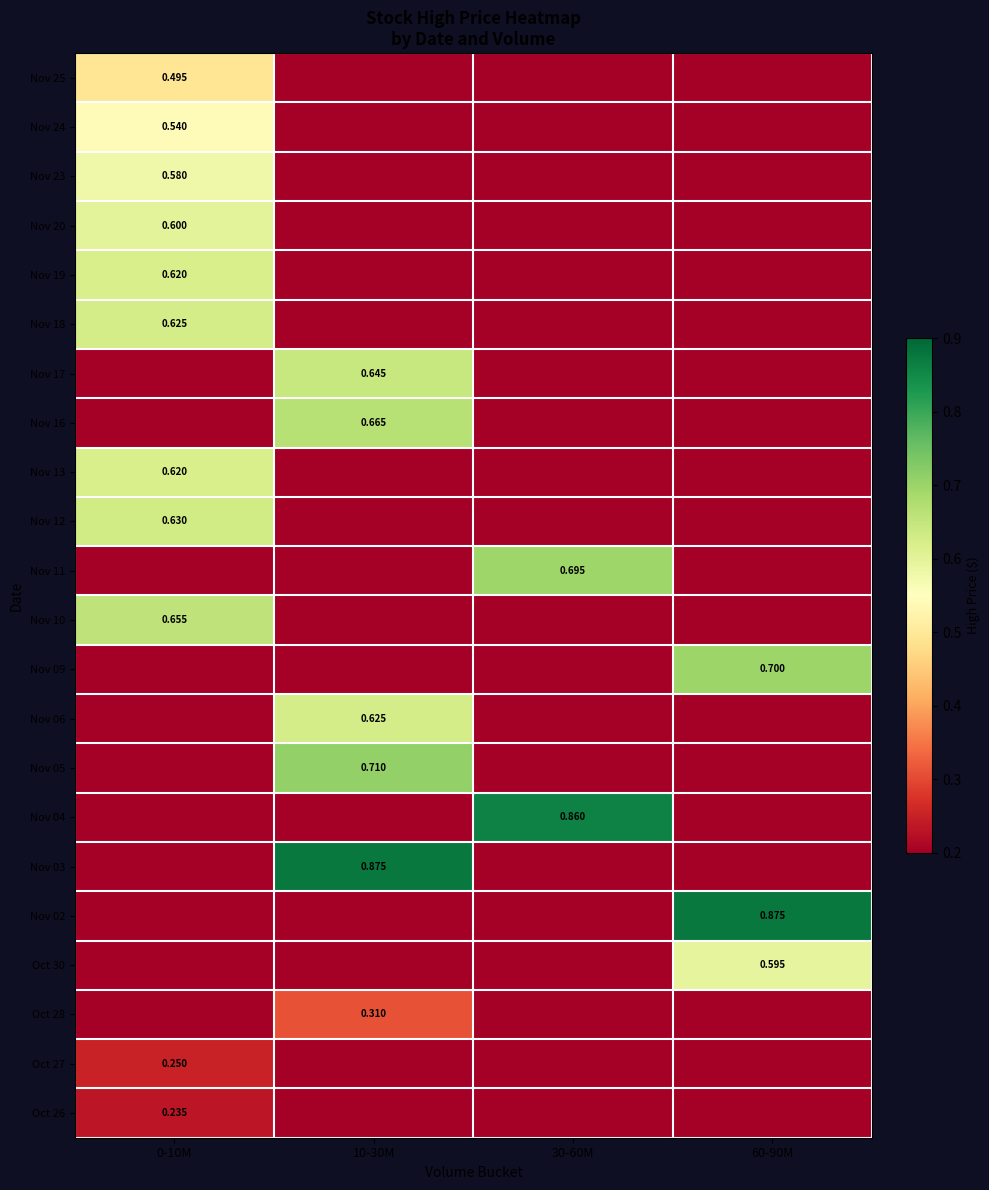

How many distinct data groups are displayed?

22